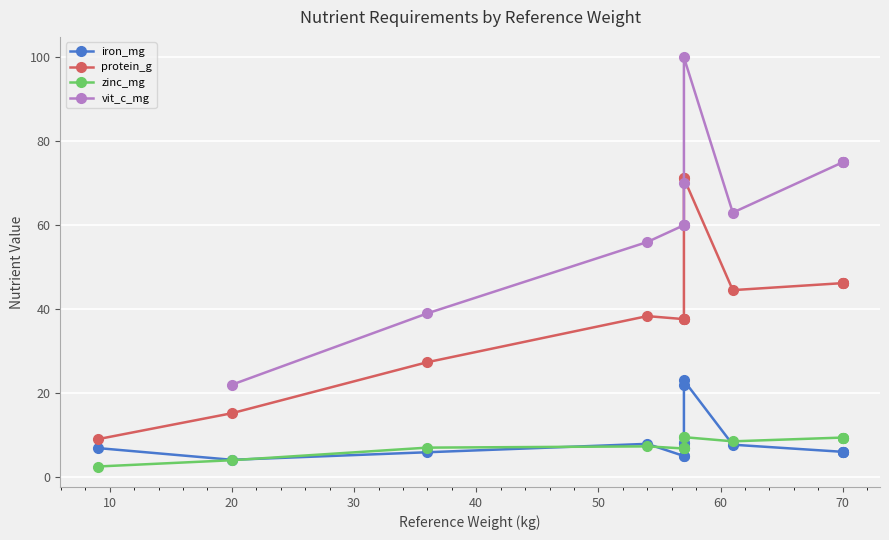

Does the chart display data point markers on the line(s)?

Yes